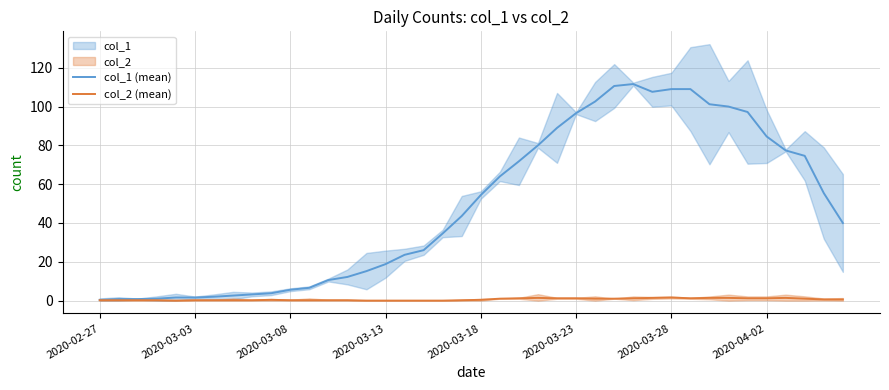

True or false: col_2 (mean) has a value of 0.2 at 13.

True